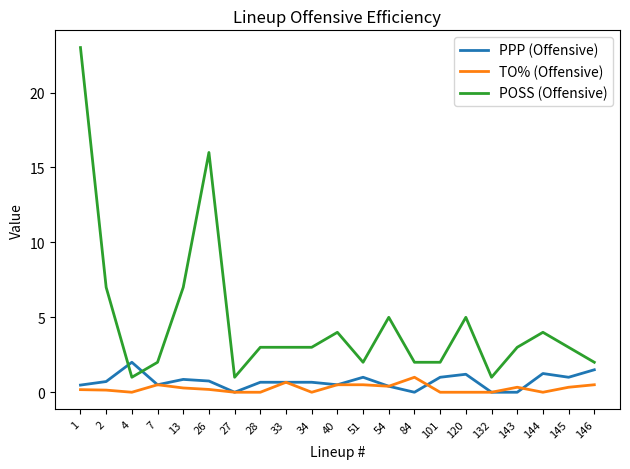

What is the maximum value for TO% (Offensive)?

1.0